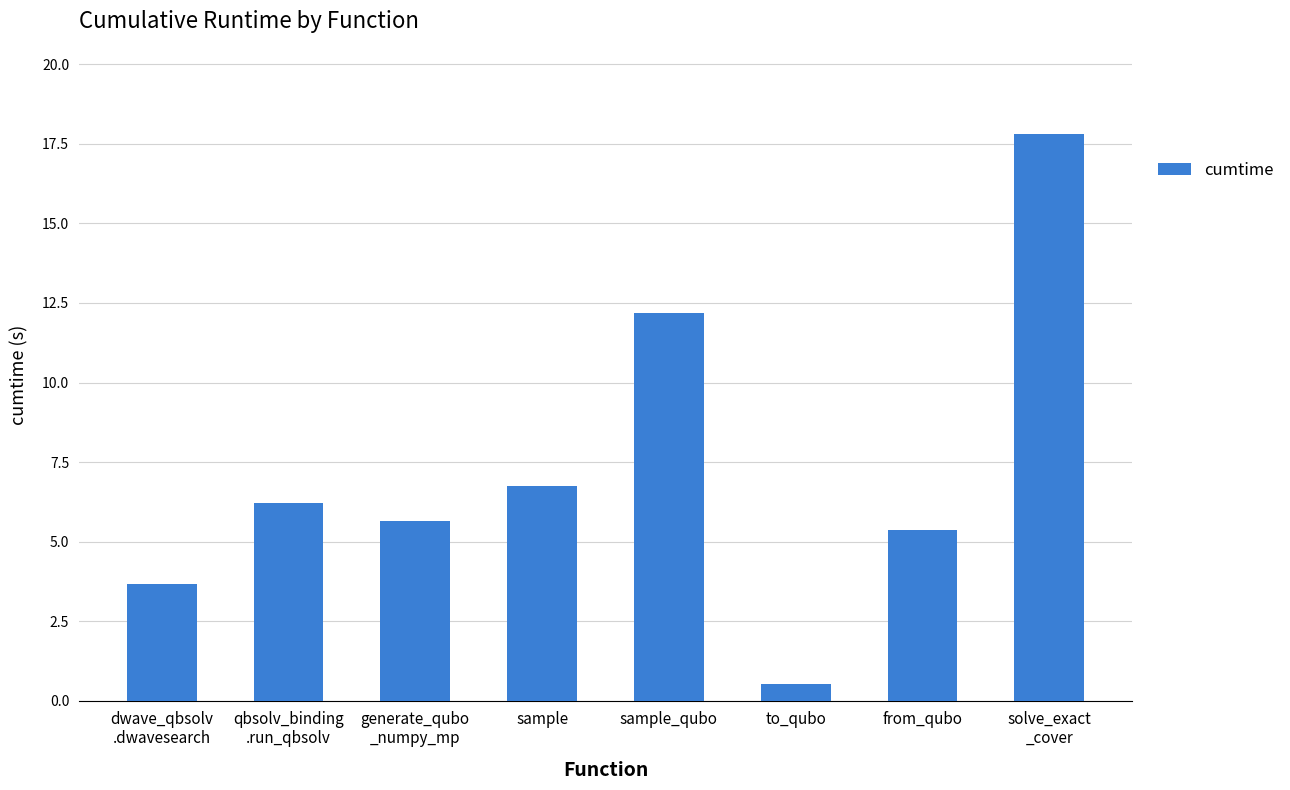

What is the change in value from dwave_qbsolv
.dwavesearch to generate_qubo
_numpy_mp?

+2.0